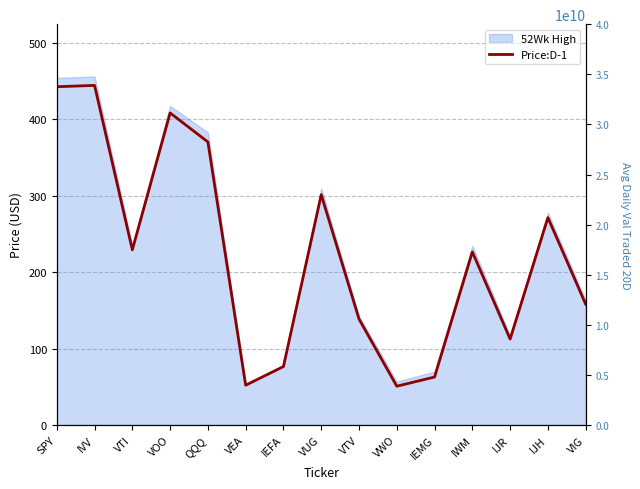

What is the change in value from VWO to IWM?

+175.8